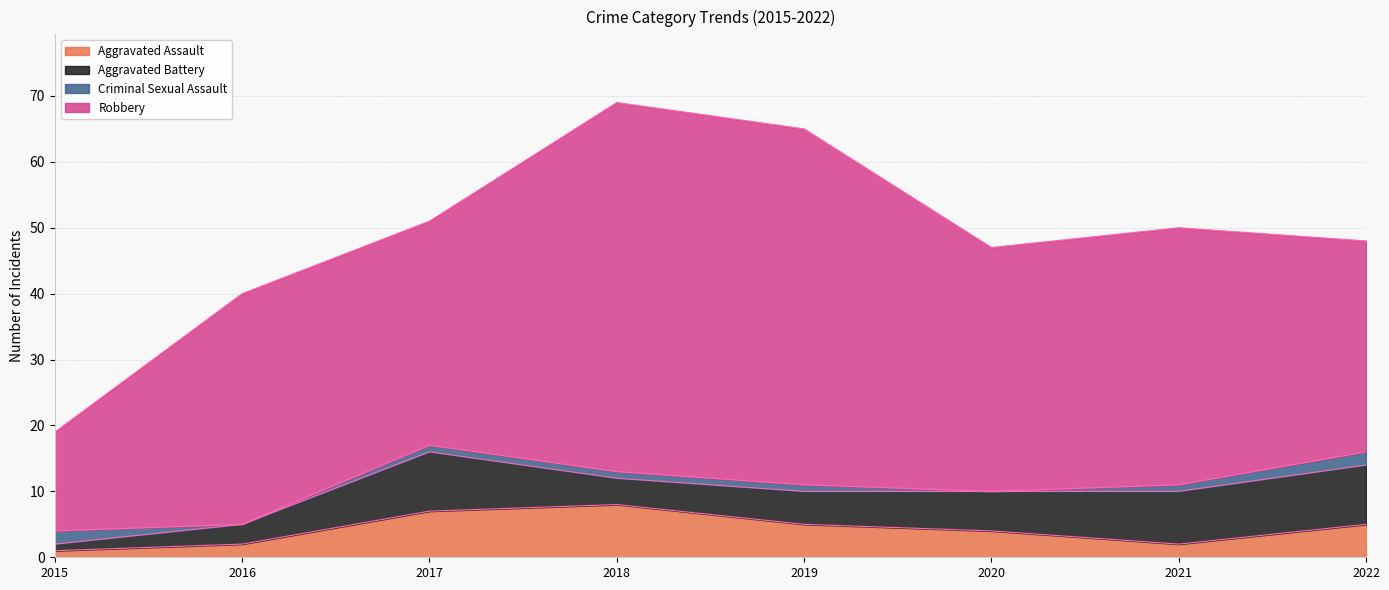

What is the difference between the highest and lowest values at 2018?

55